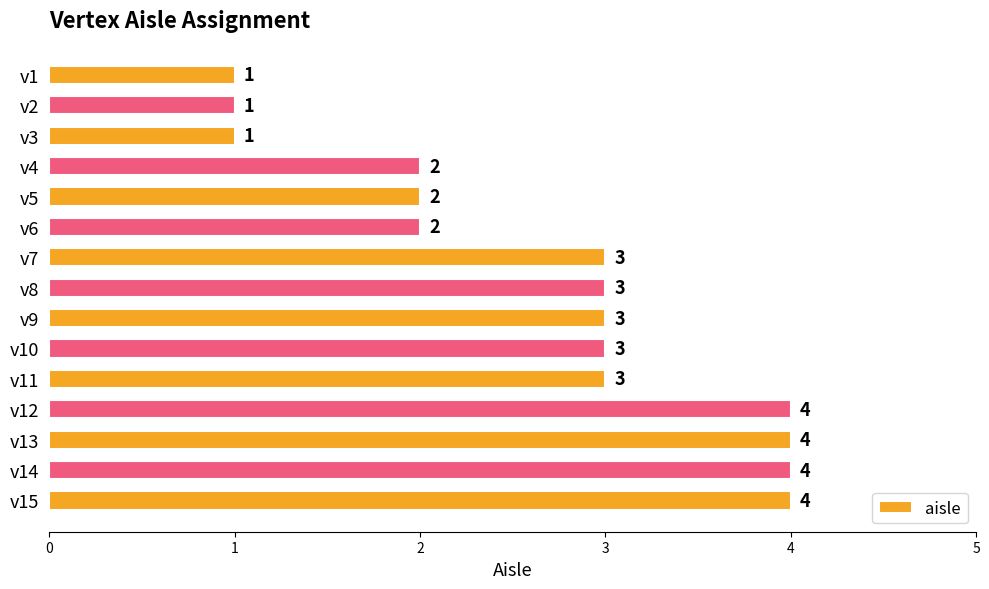

What is the sum of all values?

40